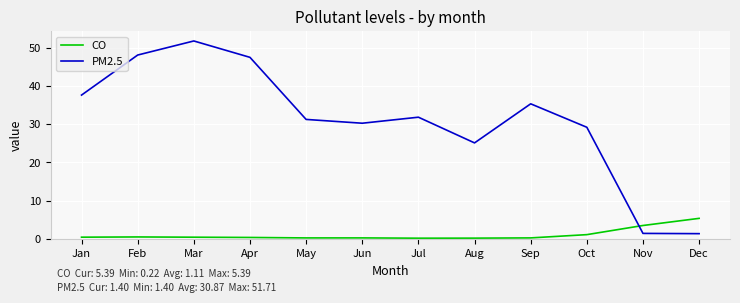

How many lines are shown in the chart?

2